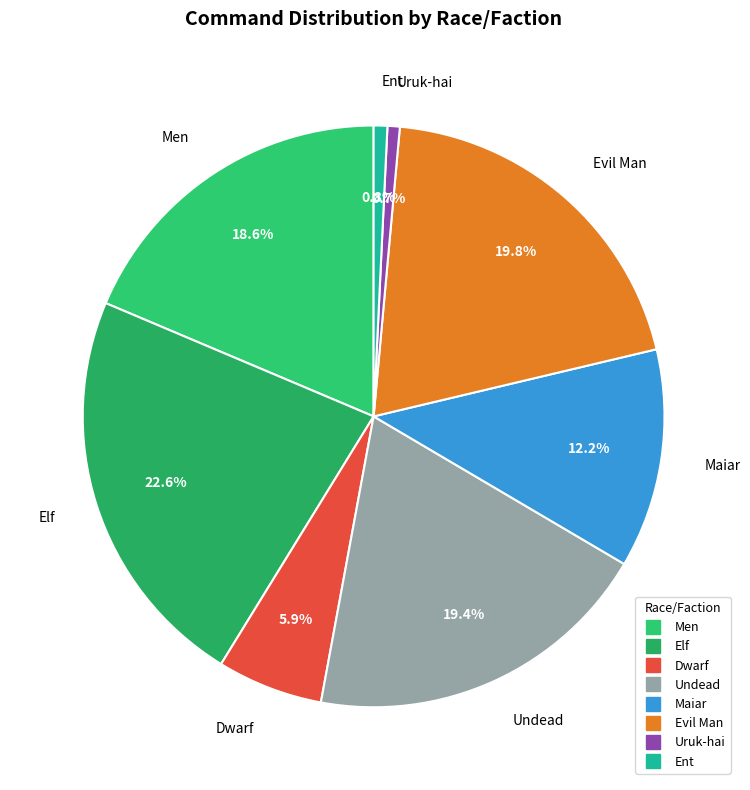

To the nearest percent, what portion does Ent represent?

1%